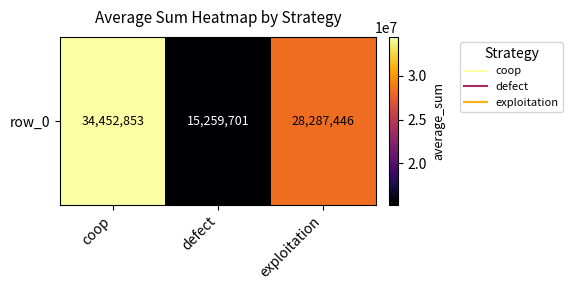

Is it true that the value at defect is 15259701?

True